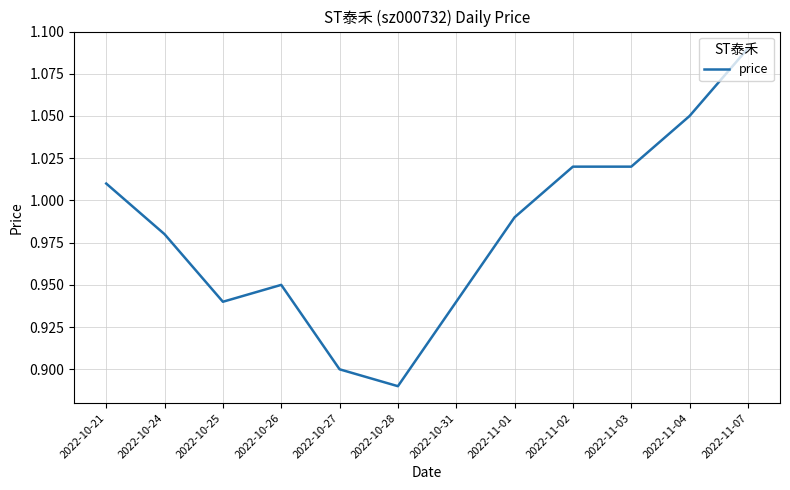

How many series are shown in this chart?

1